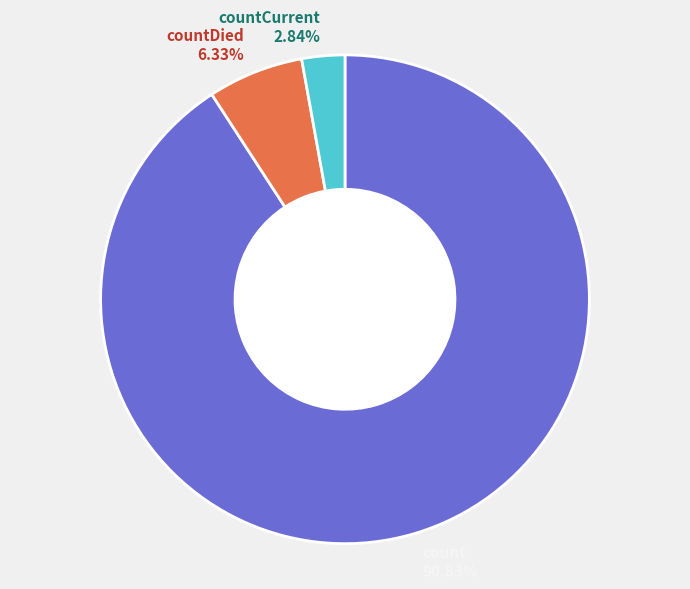

What portion of the pie excludes count?

9.2%